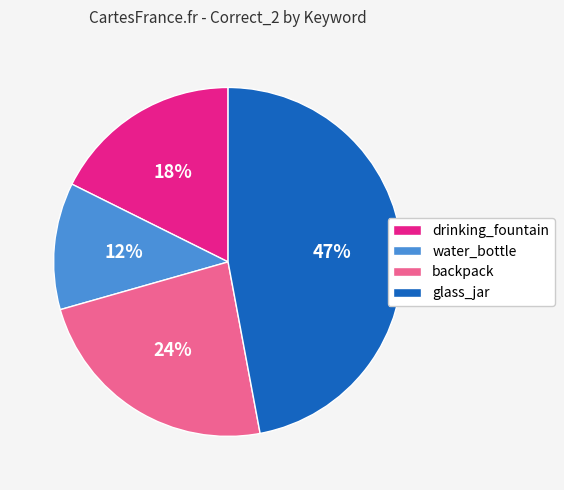

Which slice is the largest?

glass_jar